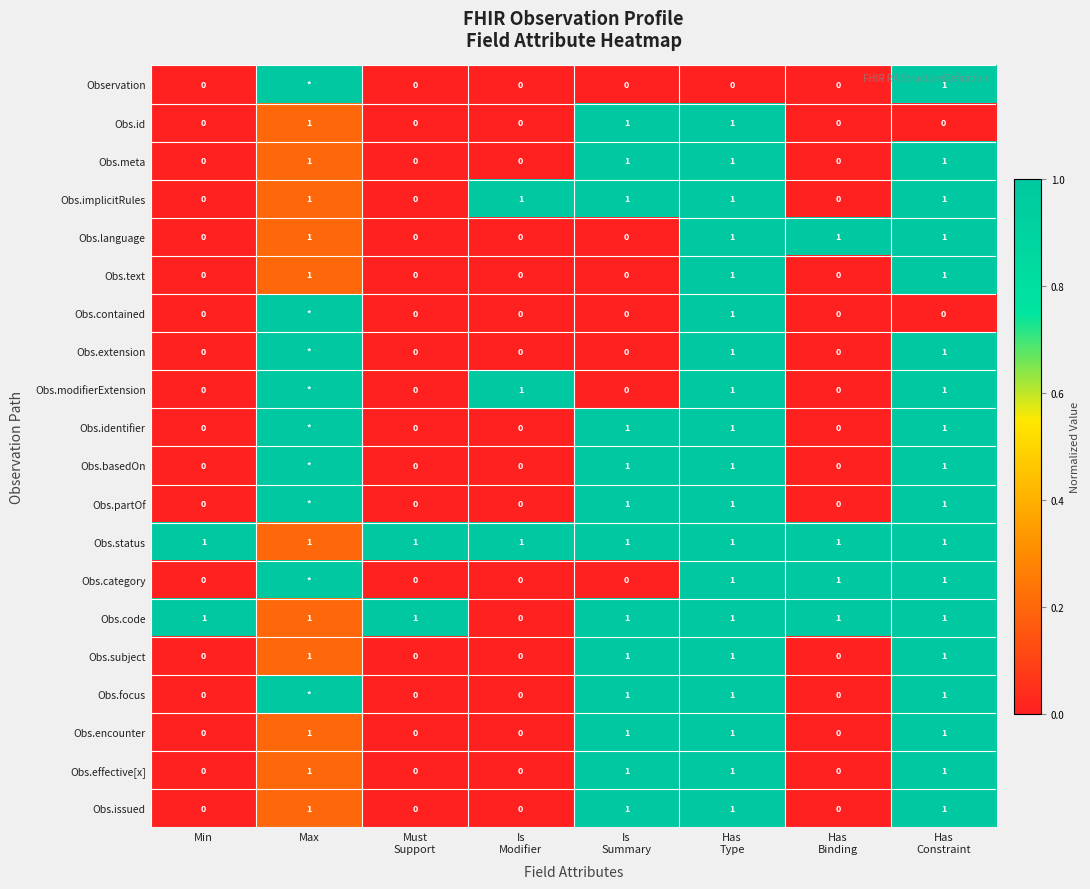

What is the total value across all series at Is
Modifier?

3